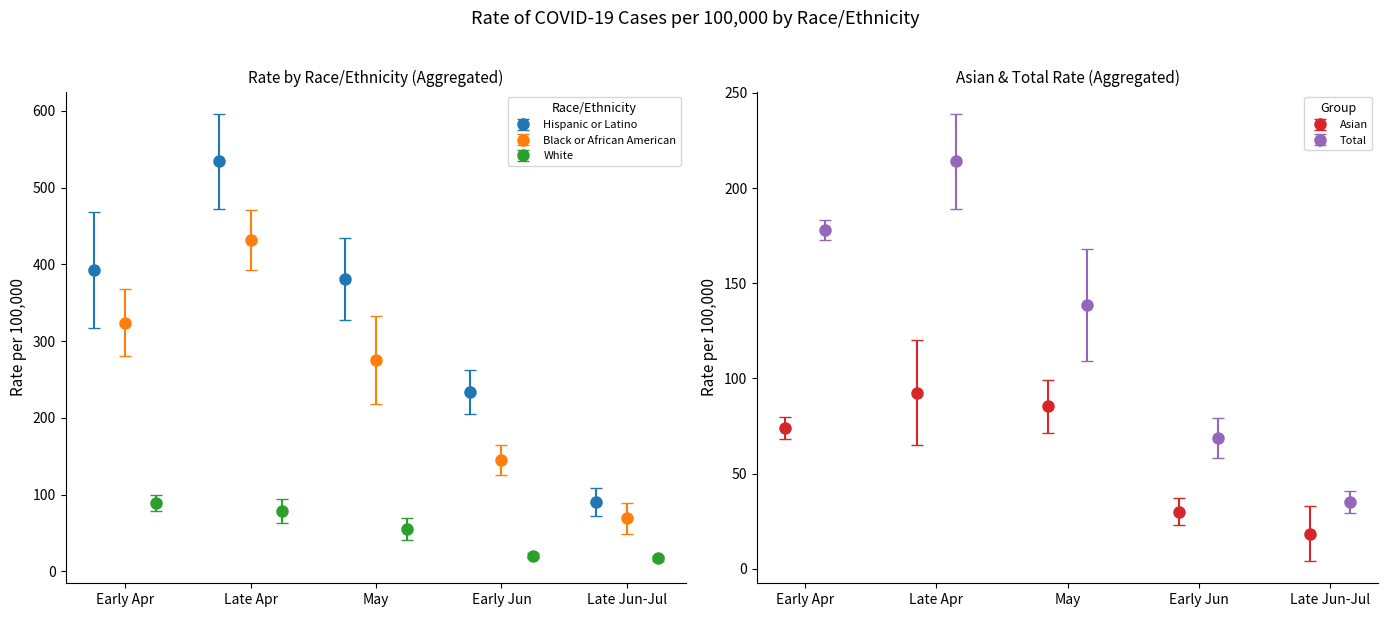

What is the lowest value of the Hispanic or Latino series?

90.2